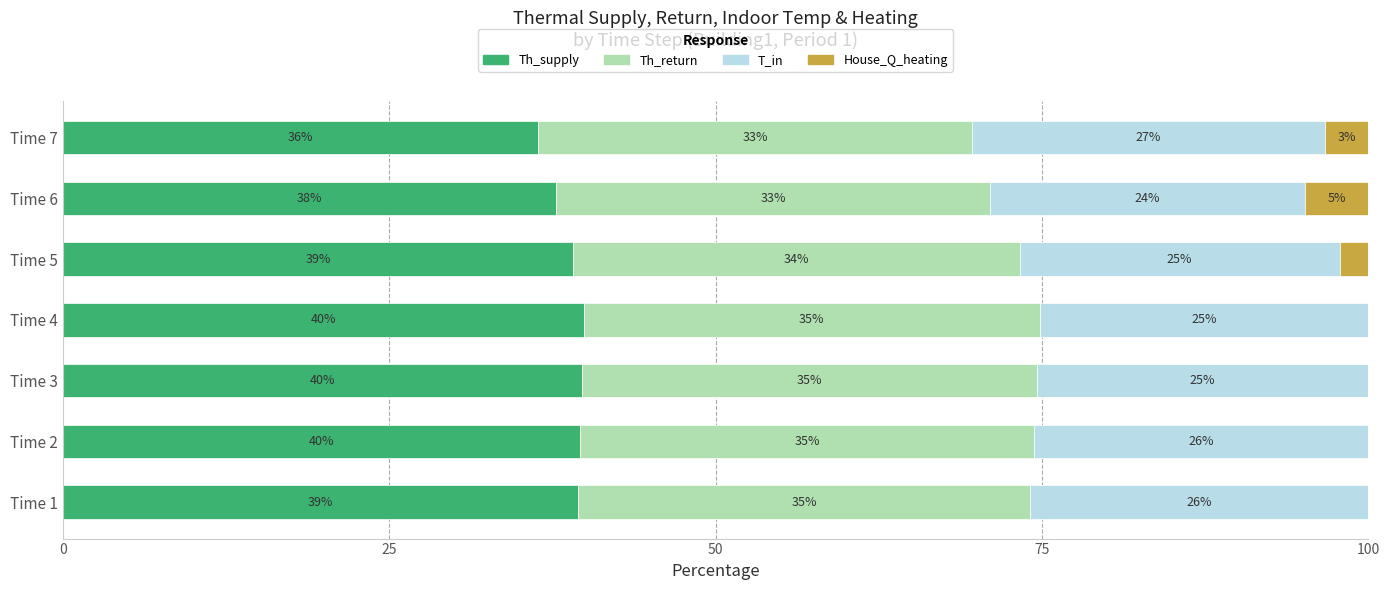

Is it true that Th_supply equals 39.1 at Time 5?

True